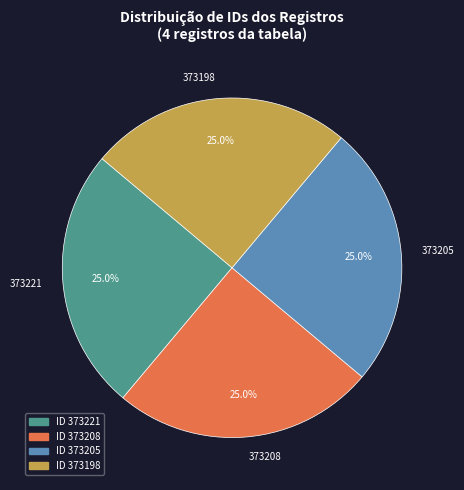

True or false: 373205 accounts for 10% of the total.

False